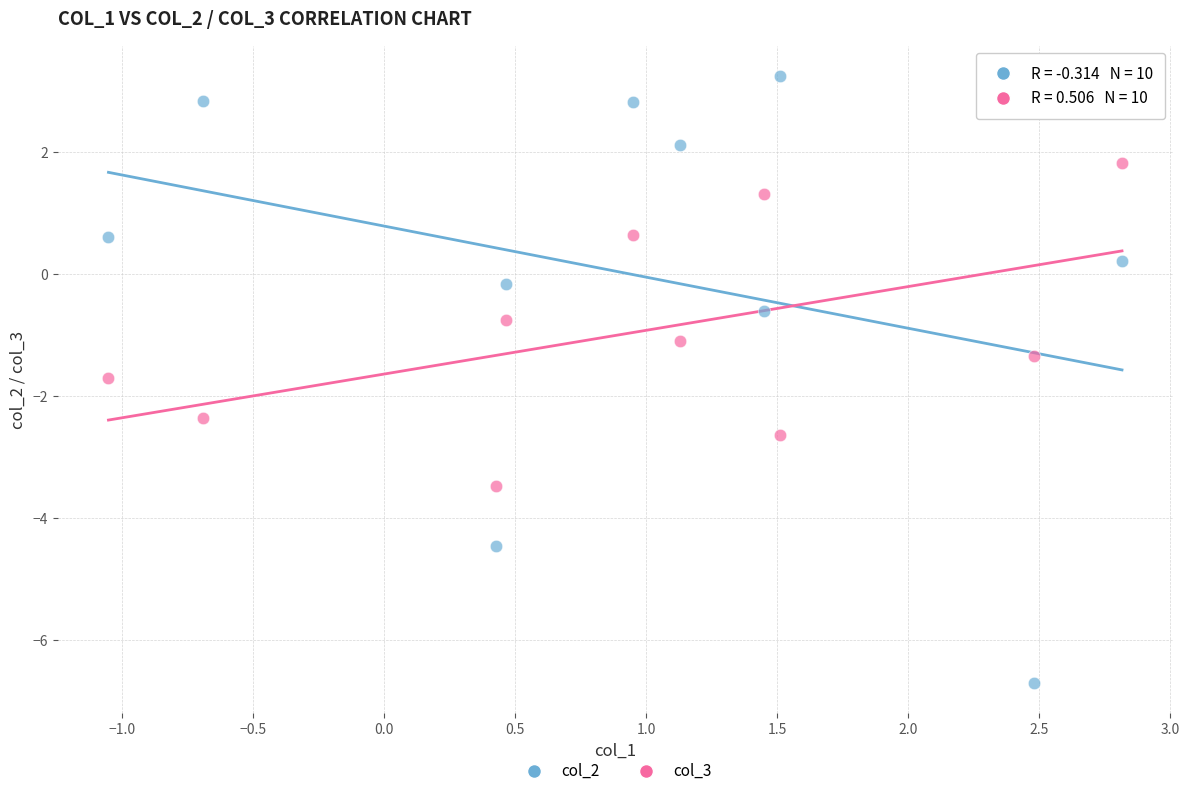

Across all data points, what is the range of Y values (max minus min)?

10.0